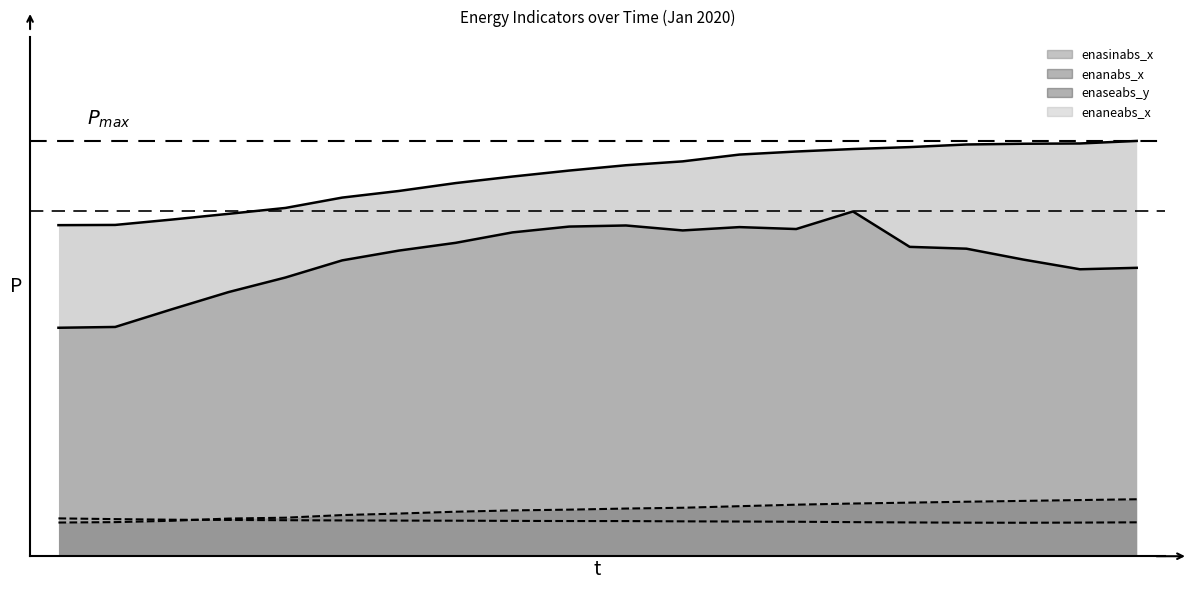

Which series has the largest total across all categories?

enasinabs_x